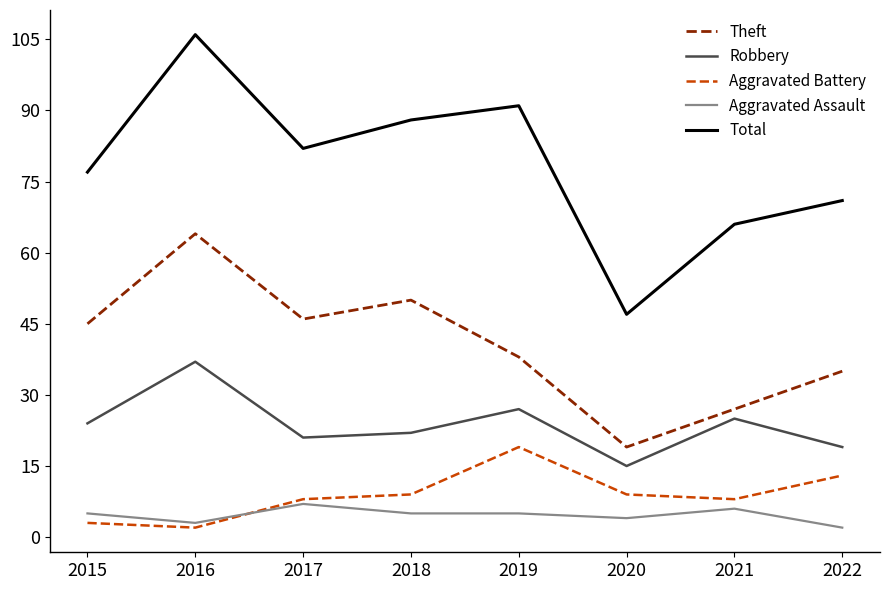

Does the chart have visible grid lines?

No